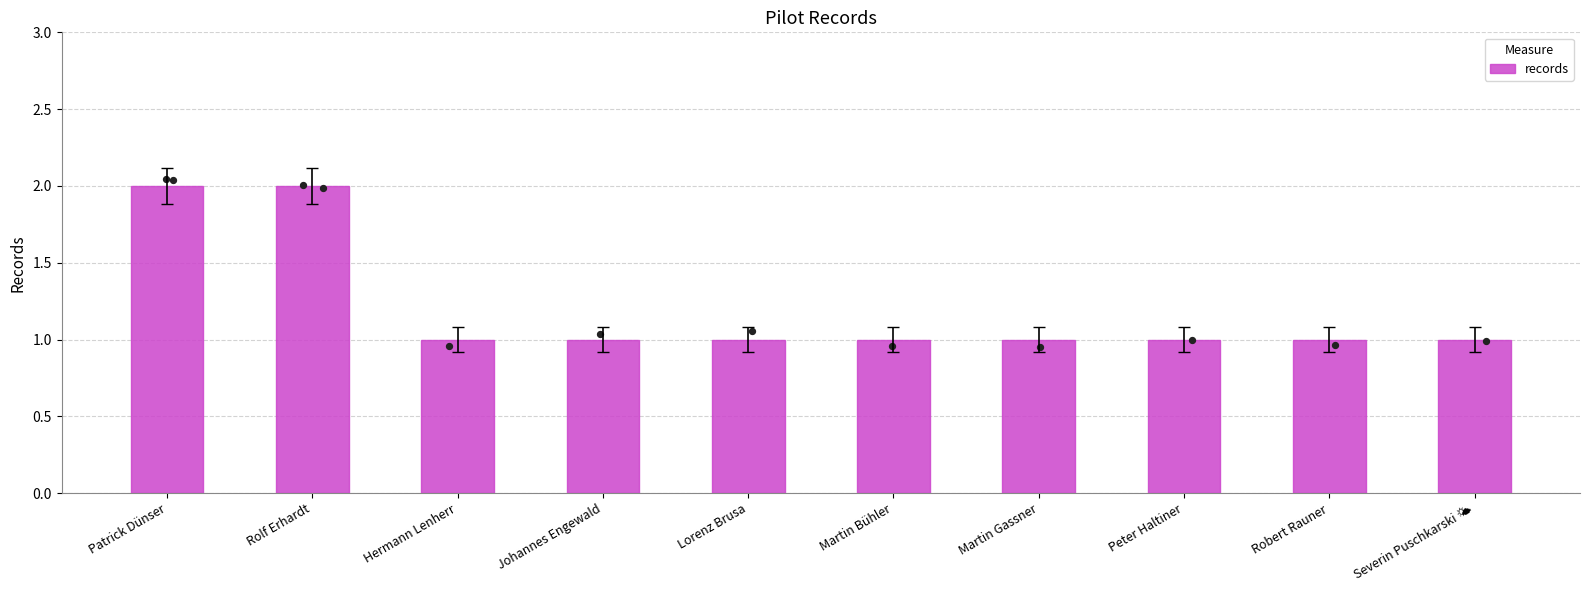

What is the change in value from Patrick Dünser to Hermann Lenherr?

-1